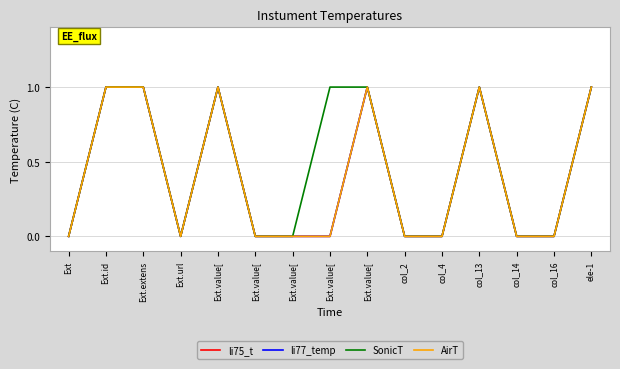

Does the chart have visible grid lines?

Yes